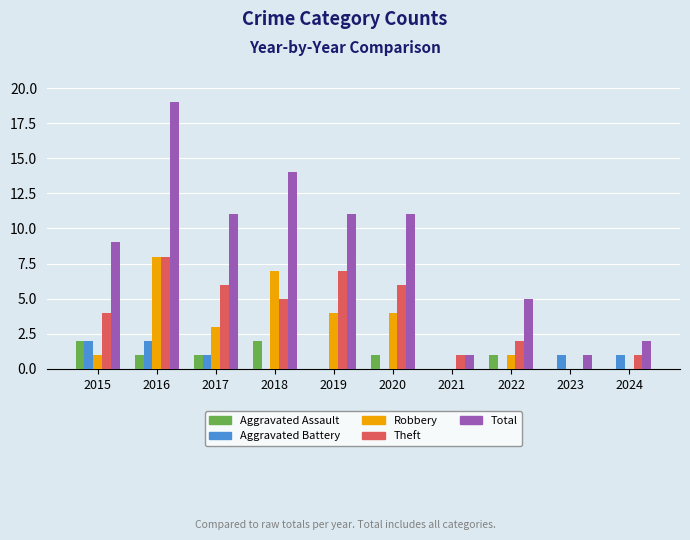

Reading left to right, transcribe all the data shown in this chart.

Aggravated Assault: 2015=2	2016=1	2017=1	2018=2	2019=0	2020=1	2021=0	2022=1	2023=0	2024=0
Aggravated Battery: 2015=2	2016=2	2017=1	2018=0	2019=0	2020=0	2021=0	2022=0	2023=1	2024=1
Robbery: 2015=1	2016=8	2017=3	2018=7	2019=4	2020=4	2021=0	2022=1	2023=0	2024=0
Theft: 2015=4	2016=8	2017=6	2018=5	2019=7	2020=6	2021=1	2022=2	2023=0	2024=1
Total: 2015=9	2016=19	2017=11	2018=14	2019=11	2020=11	2021=1	2022=5	2023=1	2024=2